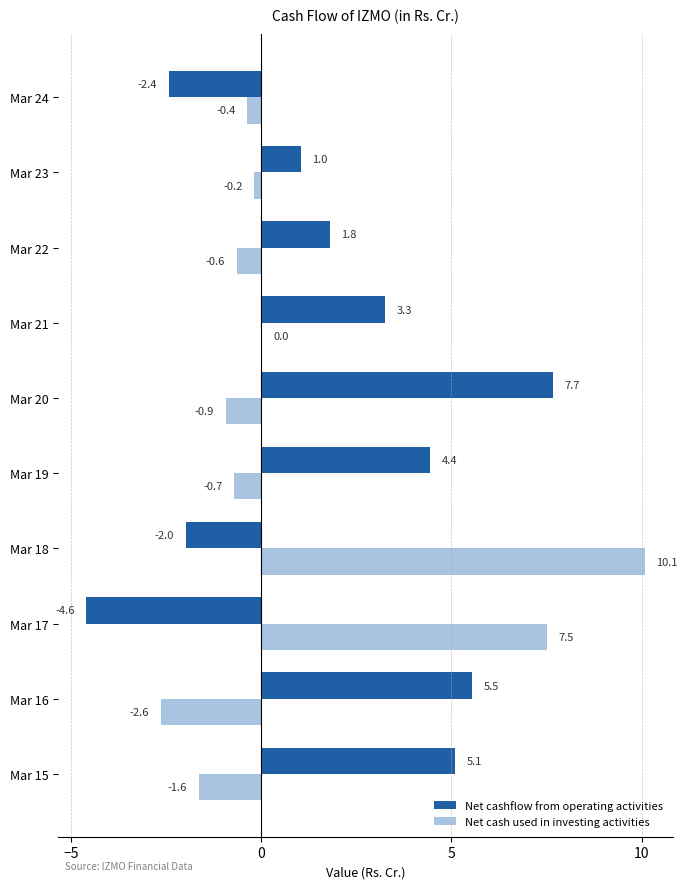

Which series has the largest total across all categories?

Net cashflow from operating activities